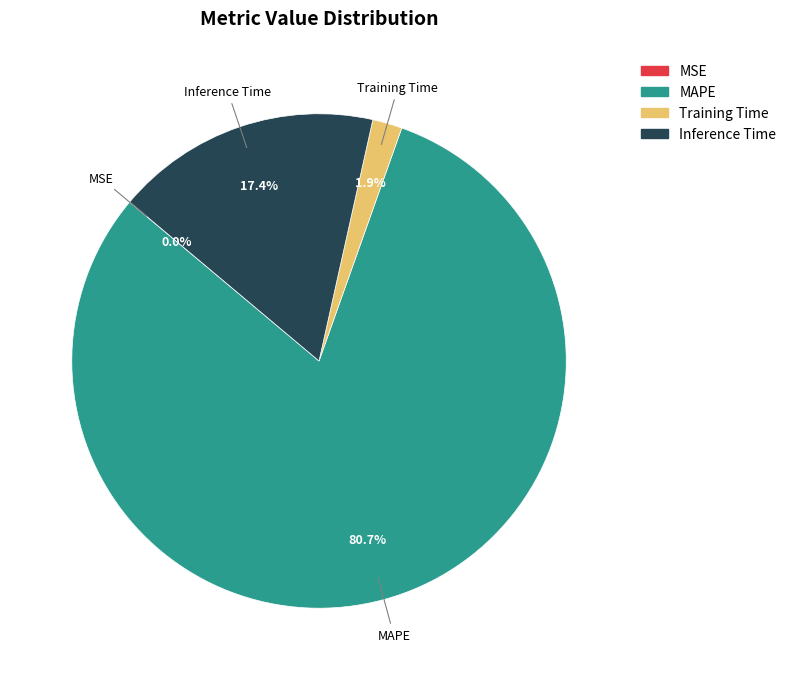

Is there any slice that represents more than half of the pie?

Yes